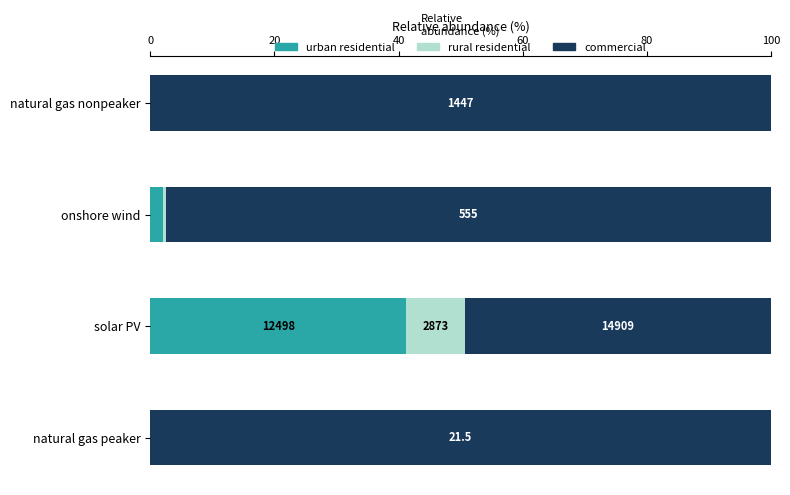

Which series has the largest total across all categories?

commercial